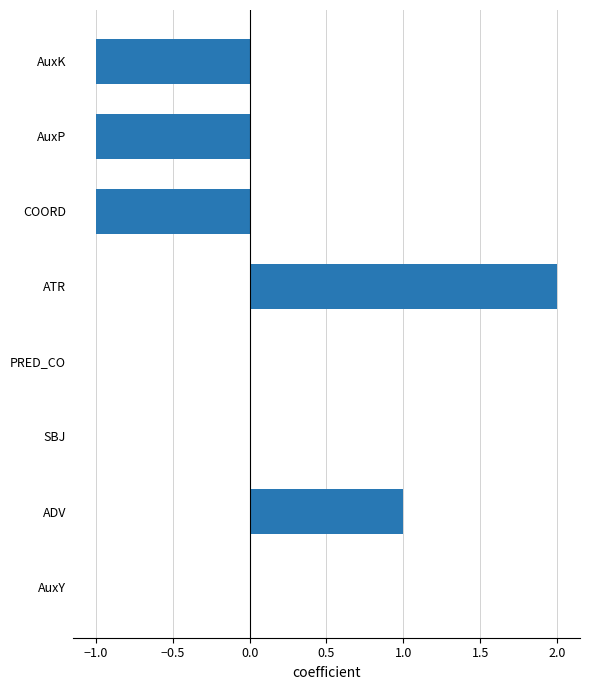

The value at ATR is 2. True or false?

True